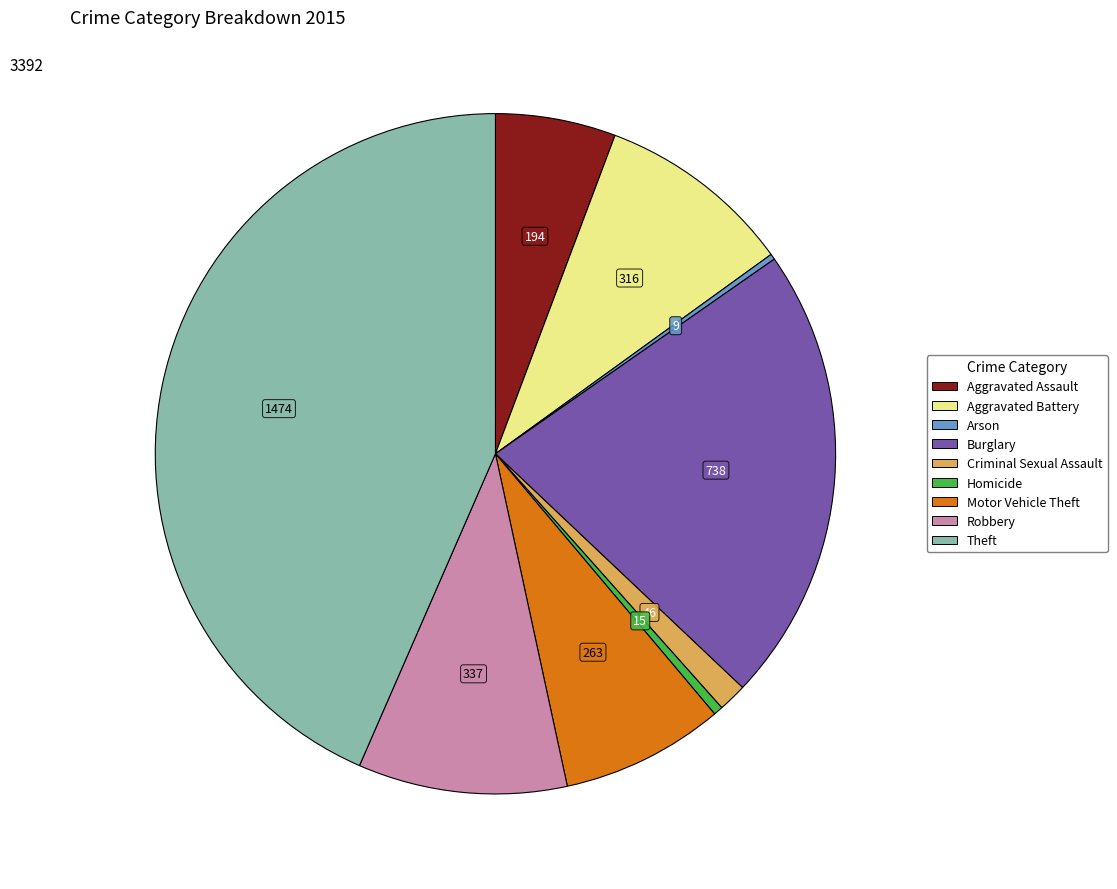

What is the largest slice in the pie chart?

Theft